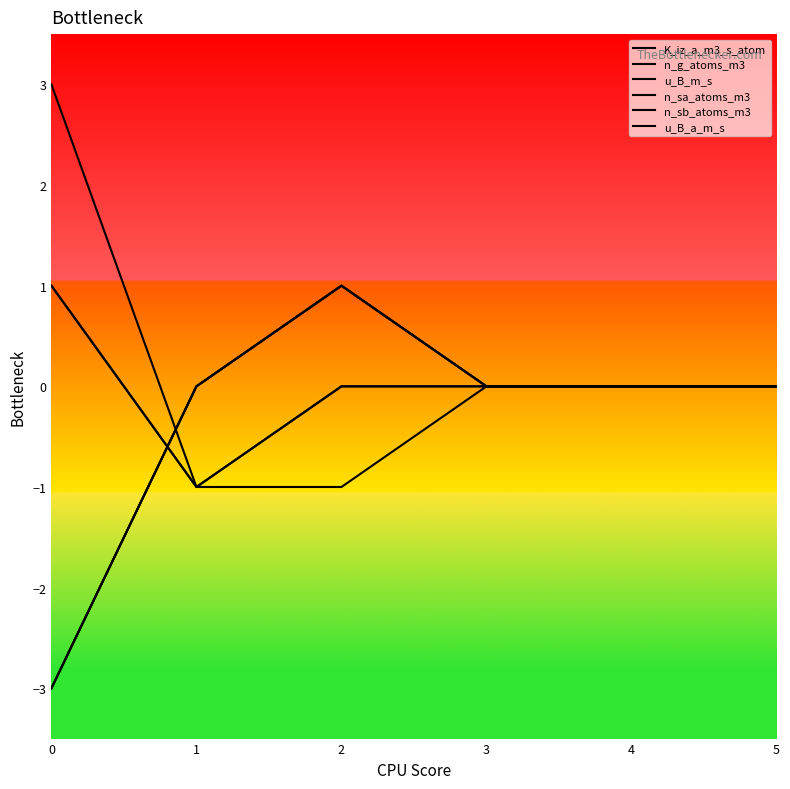

How many lines are shown in the chart?

6